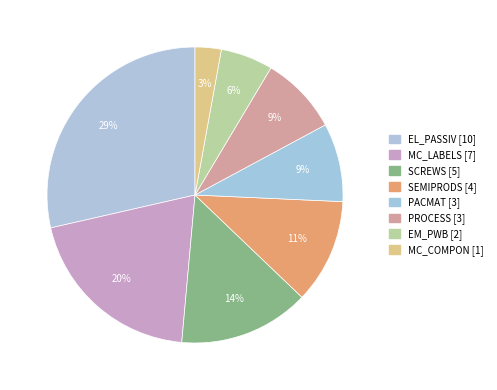

How many segments does this pie chart have?

8